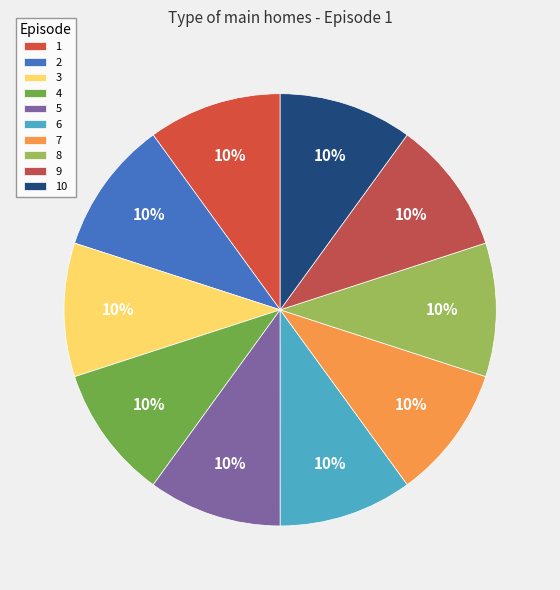

How much of the chart is everything except 6?

90.0%